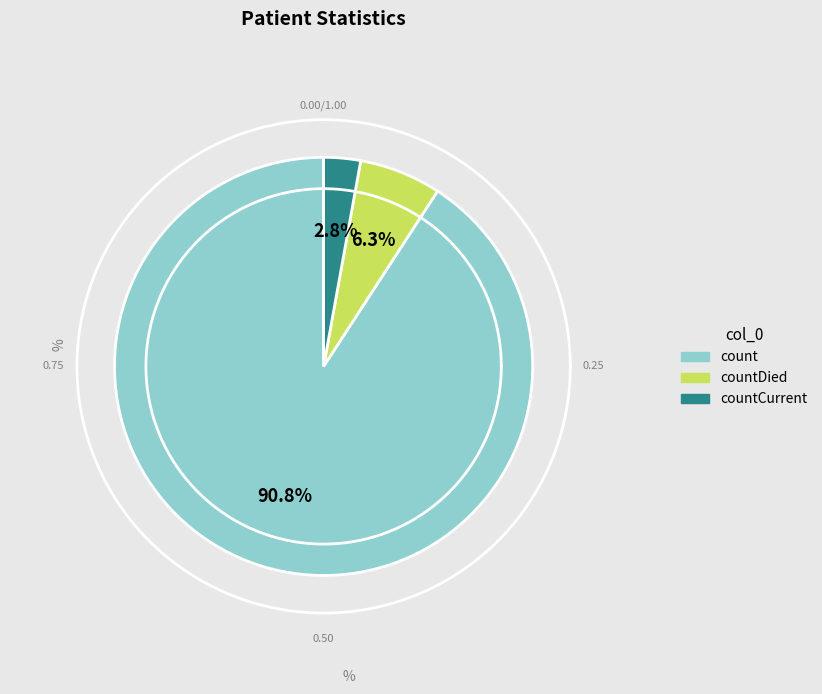

To the nearest percent, what percentage of the pie is count?

91%